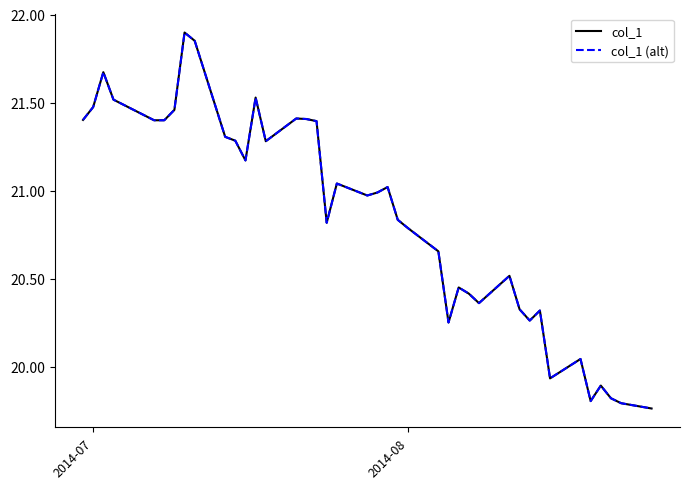

Does the chart display data point markers on the line(s)?

No